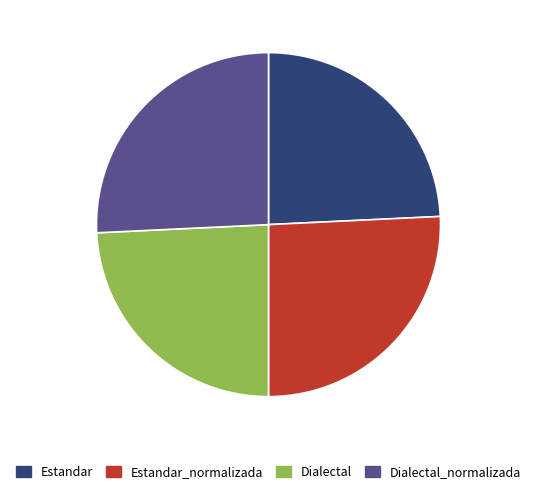

How many segments does this pie chart have?

4